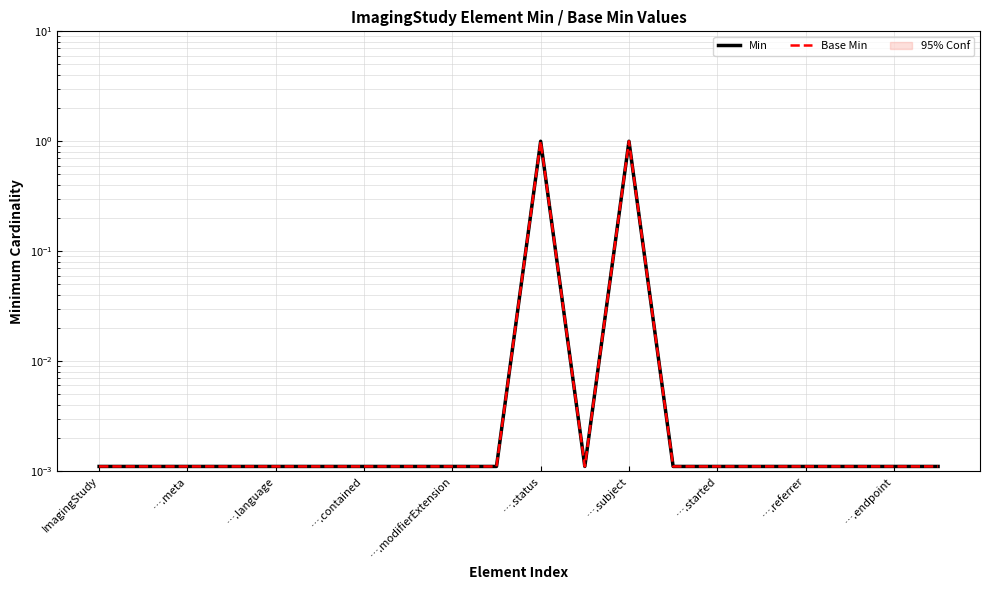

At ….status, list the series in order from smallest to largest.

Min, Base Min